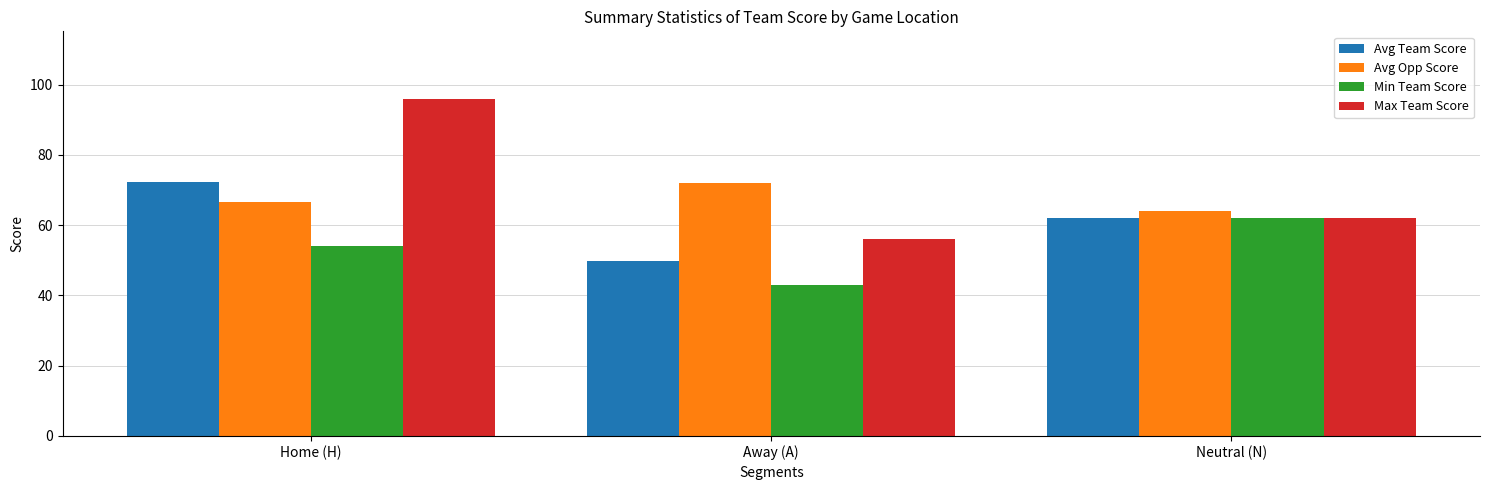

List the series in order of their overall mean, highest first.

Max Team Score, Avg Opp Score, Avg Team Score, Min Team Score